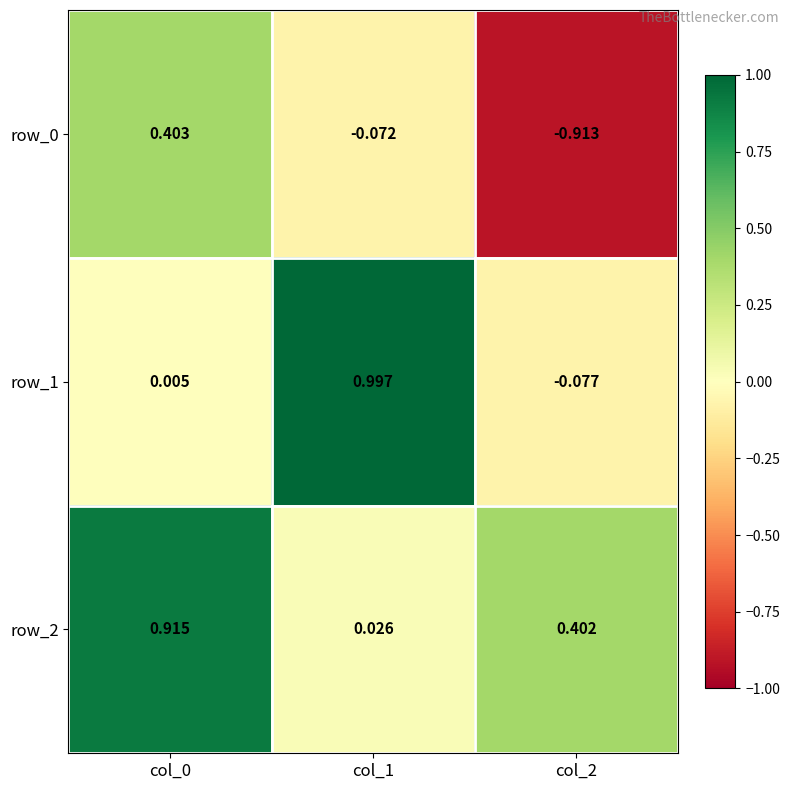

Rank the series by their maximum value, from highest to lowest.

row_1, row_2, row_0